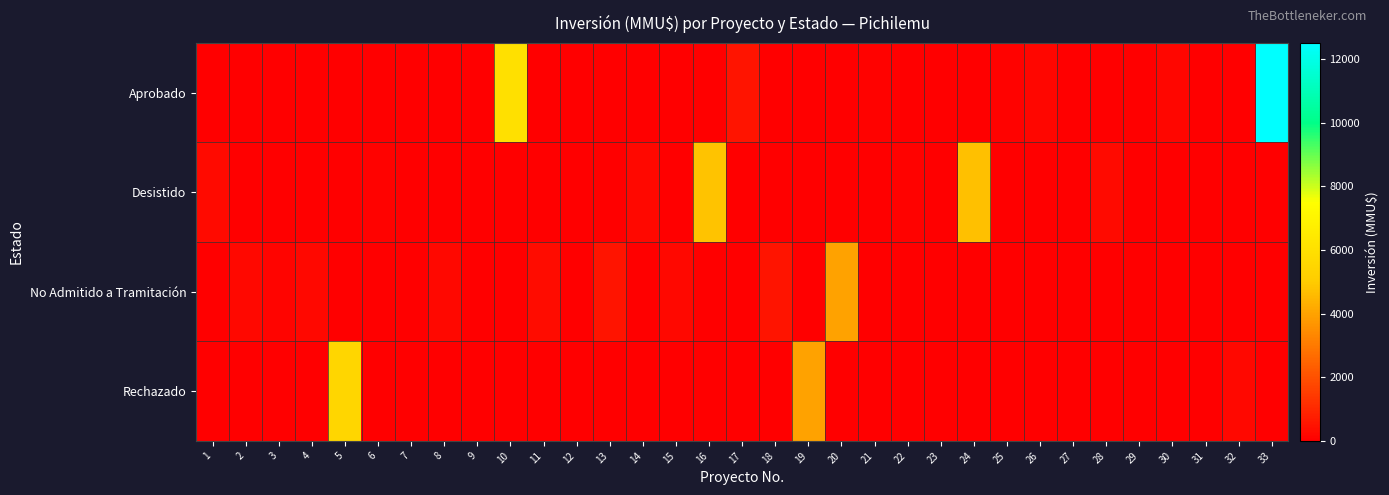

Reading left to right, transcribe all the data shown in this chart.

Aprobado: 1=0	2=0	3=0	4=0	5=0	6=0	7=0	8=0	9=0	10=6000	11=0	12=1	13=0	14=0	15=0	16=0	17=500	18=0	19=0	20=0	21=72	22=0	23=0	24=0	25=80	26=170	27=0	28=0	29=0	30=147	31=0	32=0	33=12500
Desistido: 1=250	2=0	3=0	4=0	5=0	6=50	7=0	8=0	9=0	10=0	11=0	12=0	13=0	14=200	15=0	16=4824	17=0	18=0	19=0	20=0	21=0	22=72	23=0	24=4730	25=0	26=0	27=0	28=285	29=0	30=0	31=0	32=0	33=0
No Admitido a Tramitación: 1=0	2=200	3=100	4=200	5=0	6=0	7=22	8=234	9=10	10=0	11=300	12=0	13=500	14=0	15=200	16=0	17=0	18=500	19=0	20=4000	21=0	22=0	23=0	24=0	25=0	26=0	27=0	28=0	29=0	30=0	31=0	32=0	33=0
Rechazado: 1=0	2=0	3=0	4=0	5=5500	6=0	7=0	8=0	9=0	10=0	11=0	12=0	13=0	14=0	15=0	16=0	17=0	18=0	19=4000	20=0	21=0	22=0	23=0	24=0	25=0	26=0	27=0	28=0	29=0	30=0	31=0	32=200	33=0